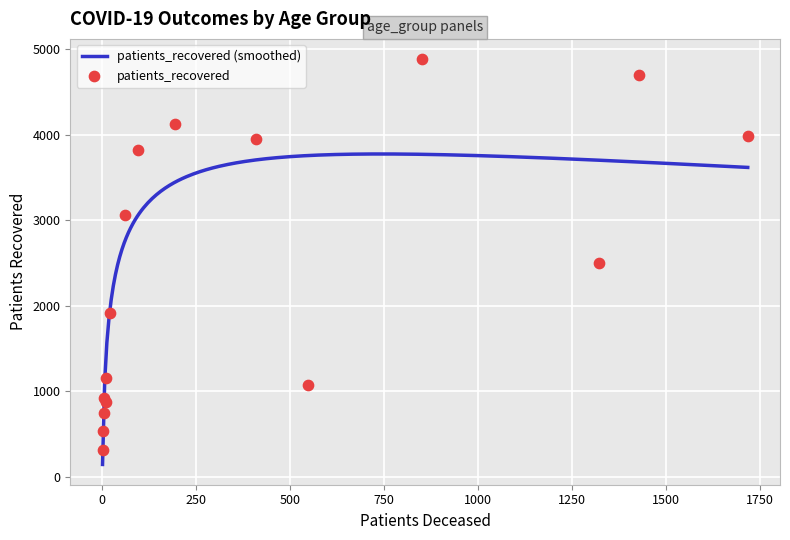

Approximately how many times larger is the value at 85 - 89 compared to 20 - 24?

8.1